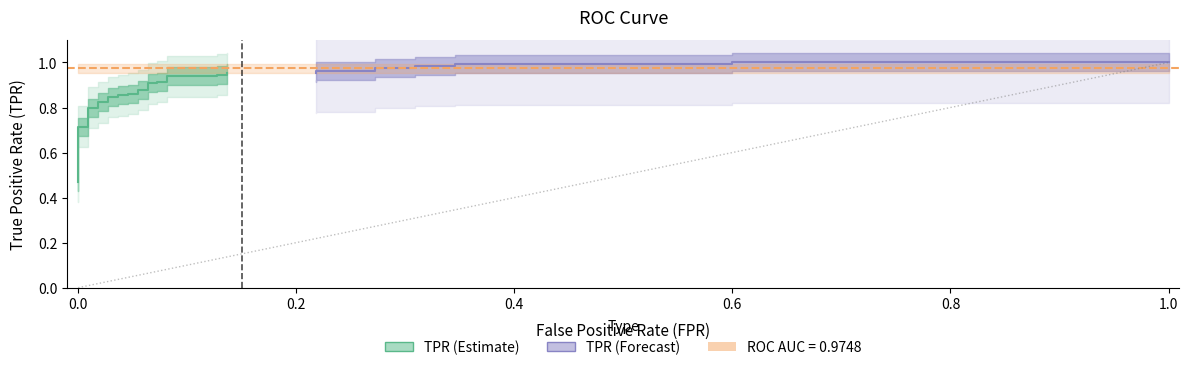

True or false: tpr and fpr intersect in this chart.

False